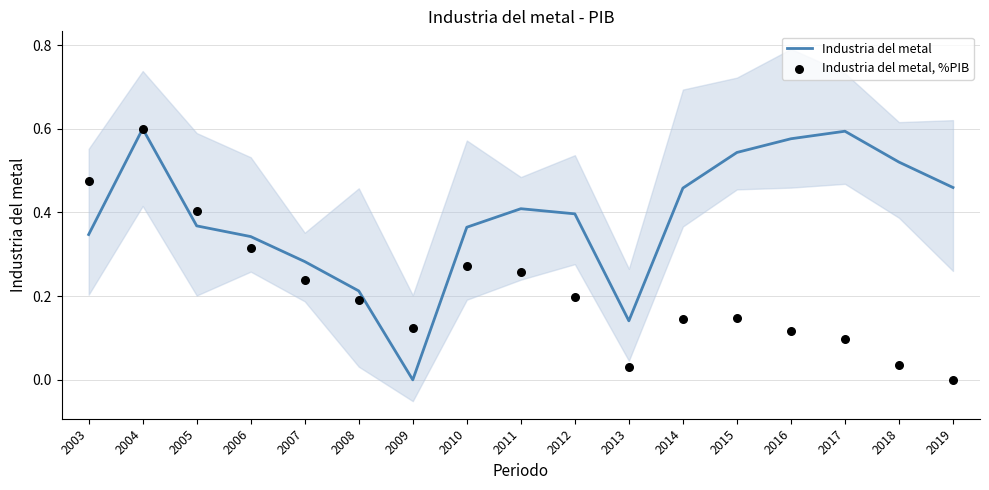

Which series has the largest Y range (max minus min)?

Industria del metal